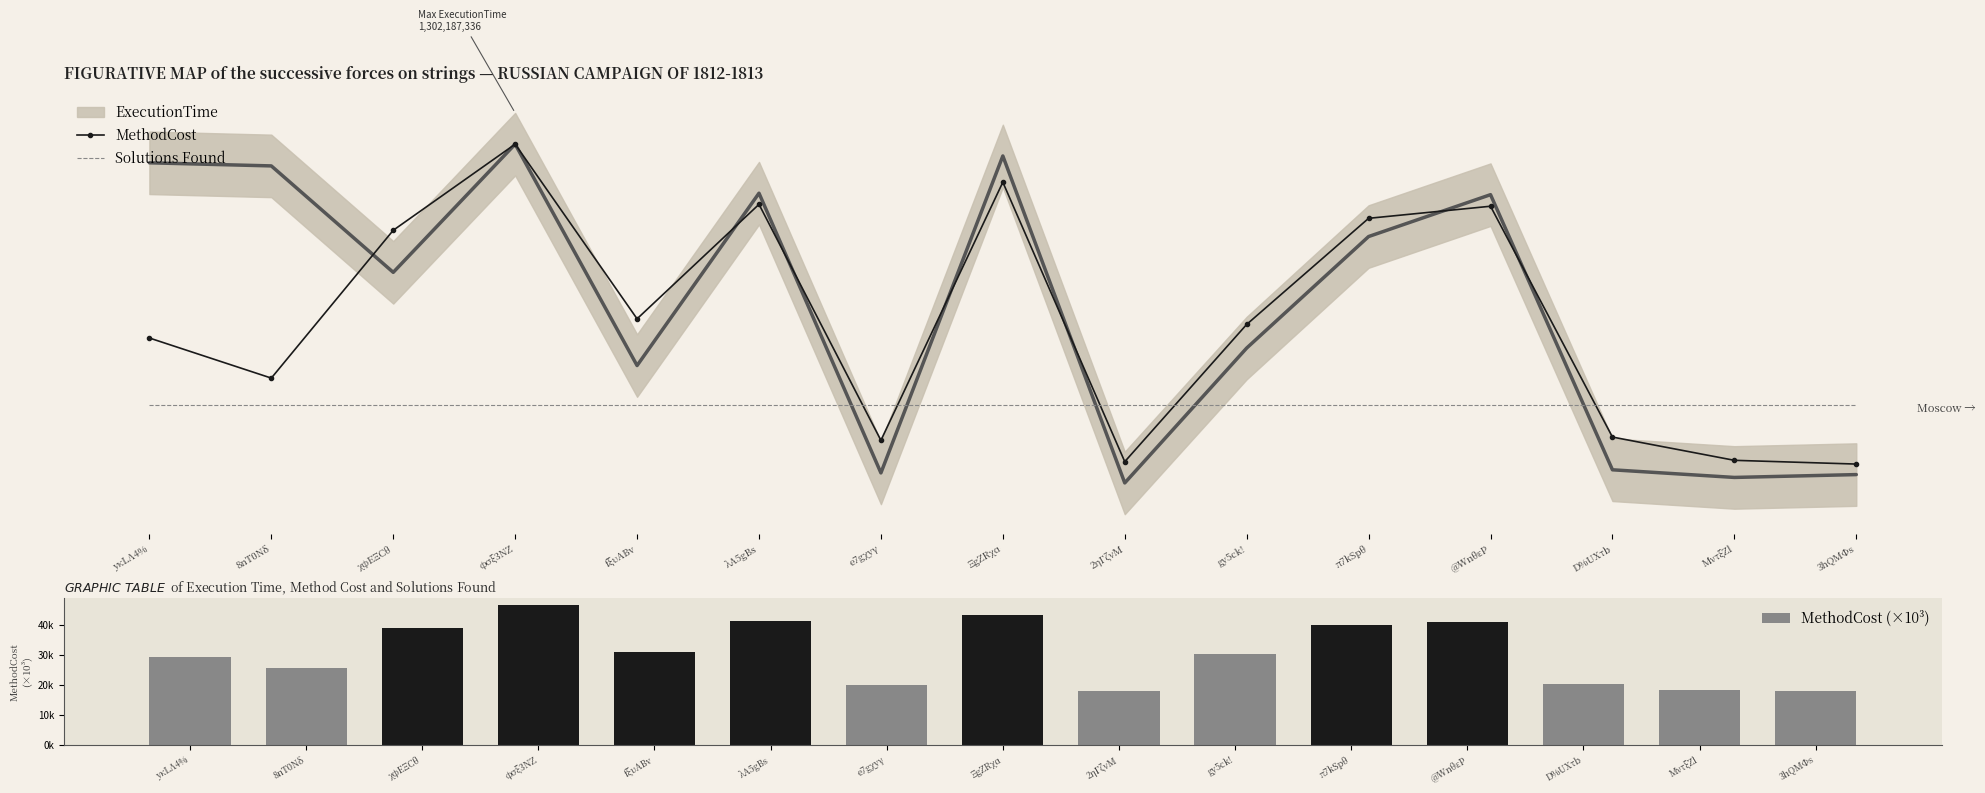

What is the total value across all series at λA5gBs?

42.6